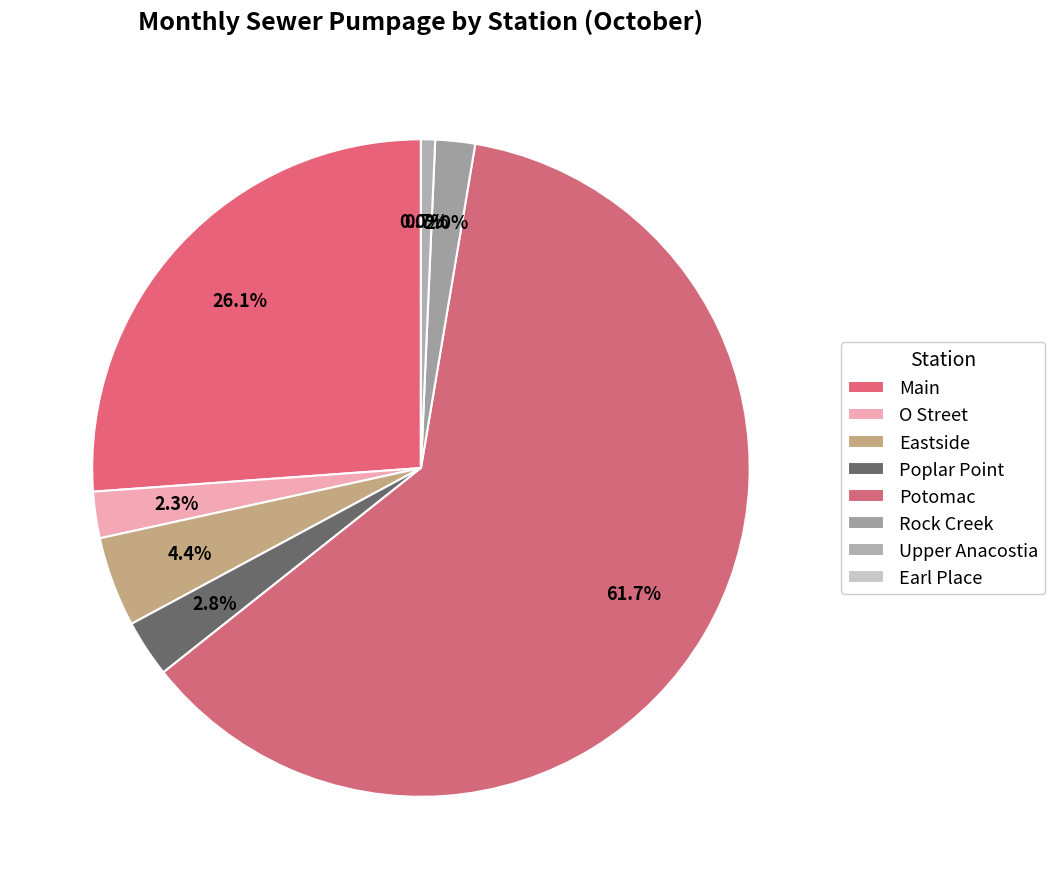

Which category accounts for the majority?

Potomac